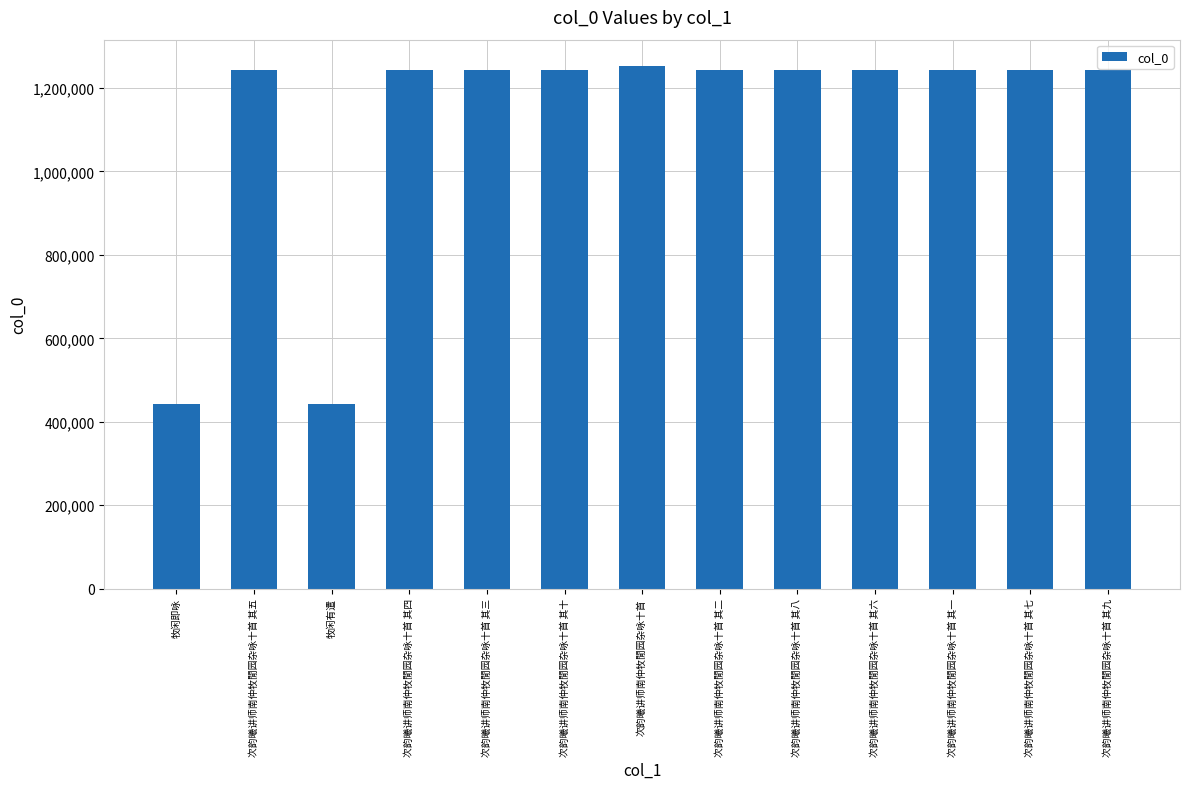

The value at 次韵曦讲师南仲牧閒园杂咏十首 其十 is 1242125. True or false?

True